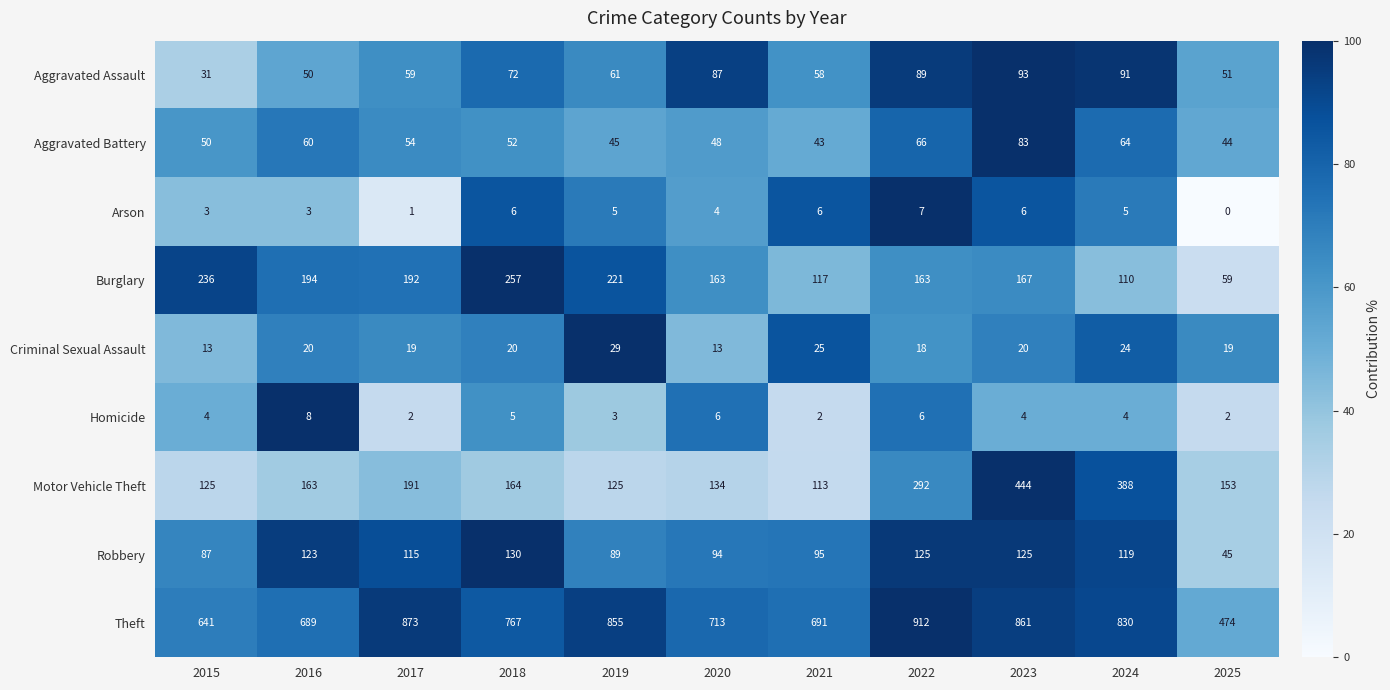

How many positive values does the Arson series have?

10